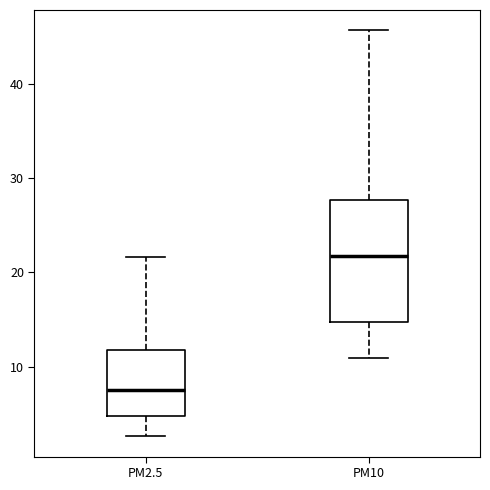

Reading left to right, transcribe this box plot: for each box, give where its median line is, the range the box spans, and where its two whiskers end, as read against the y-axis. The values are not printed on the chart, so give them approximately, as read against the axis.

PM2.5: median 8, box 5 to 12, whiskers 3 to 22
PM10: median 22, box 15 to 28, whiskers 11 to 46